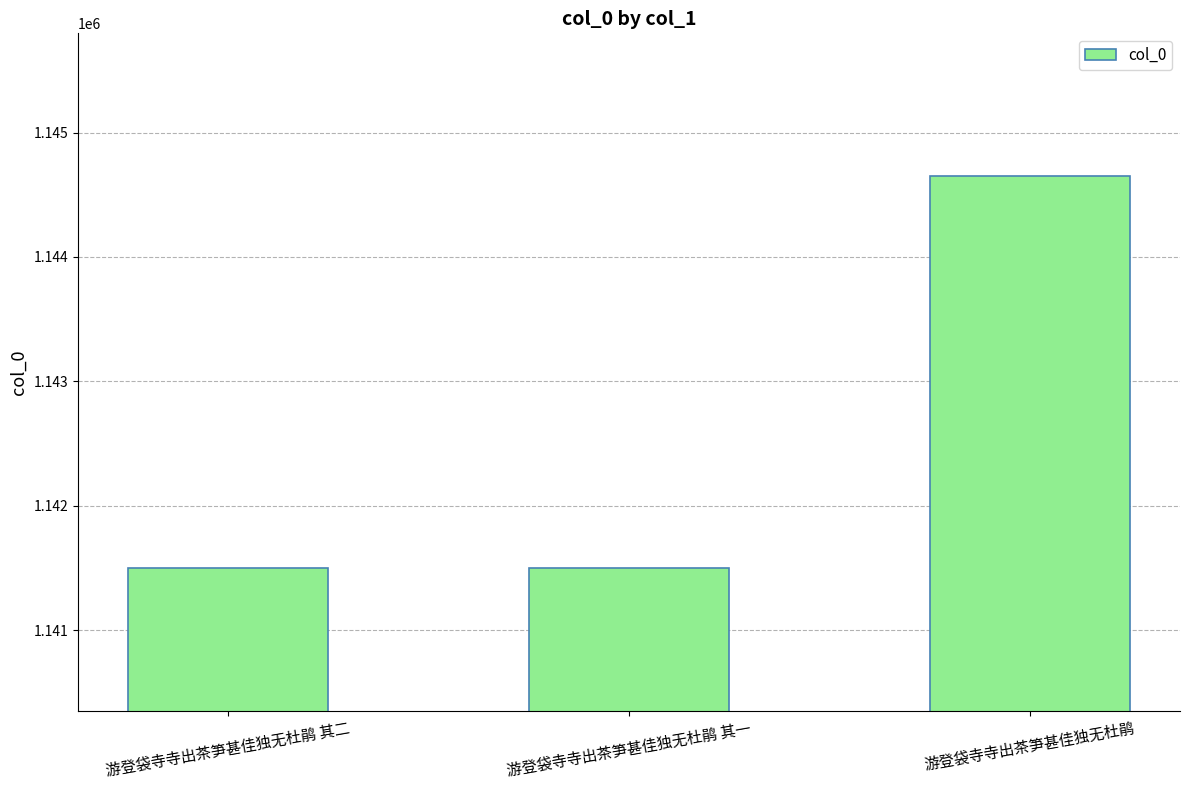

Which has a higher value, 游登袋寺寺出茶笋甚佳独无杜鹃 or 游登袋寺寺出茶笋甚佳独无杜鹃 其二?

游登袋寺寺出茶笋甚佳独无杜鹃